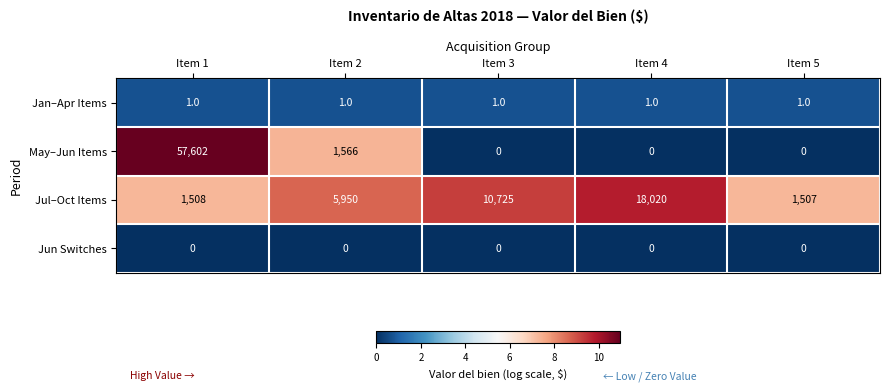

How many categories are shown in the chart?

5